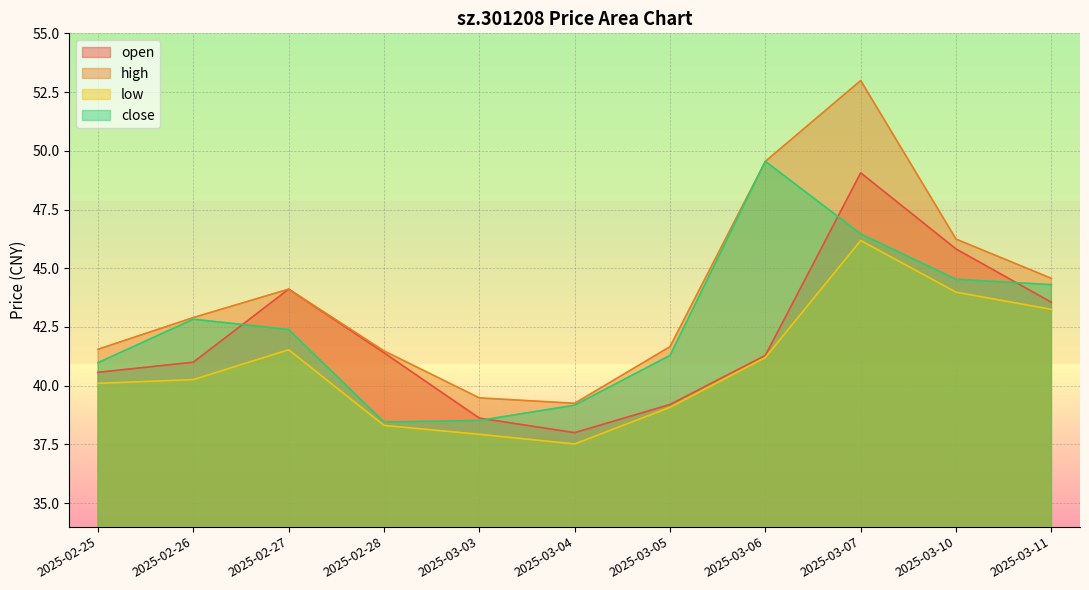

Which series has the largest range (max minus min)?

high